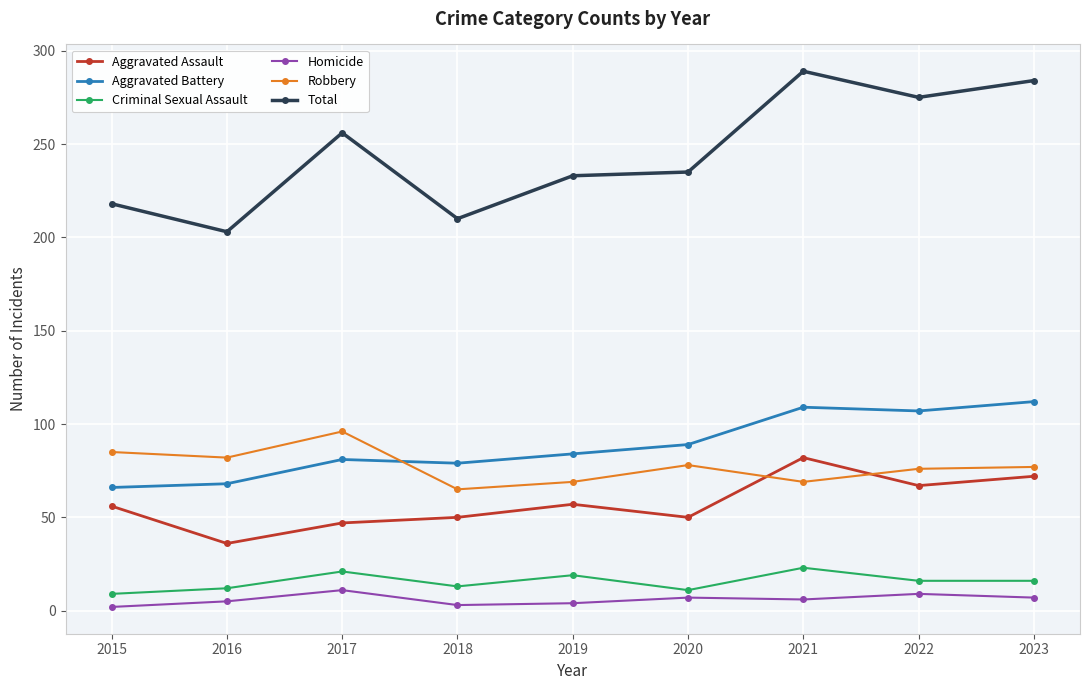

Which category has the highest value in the Robbery series?

2017